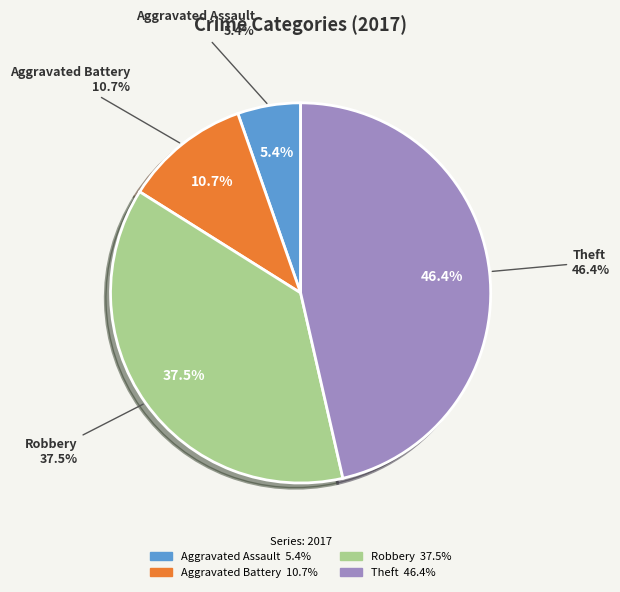

Count the number of slices in the pie.

4